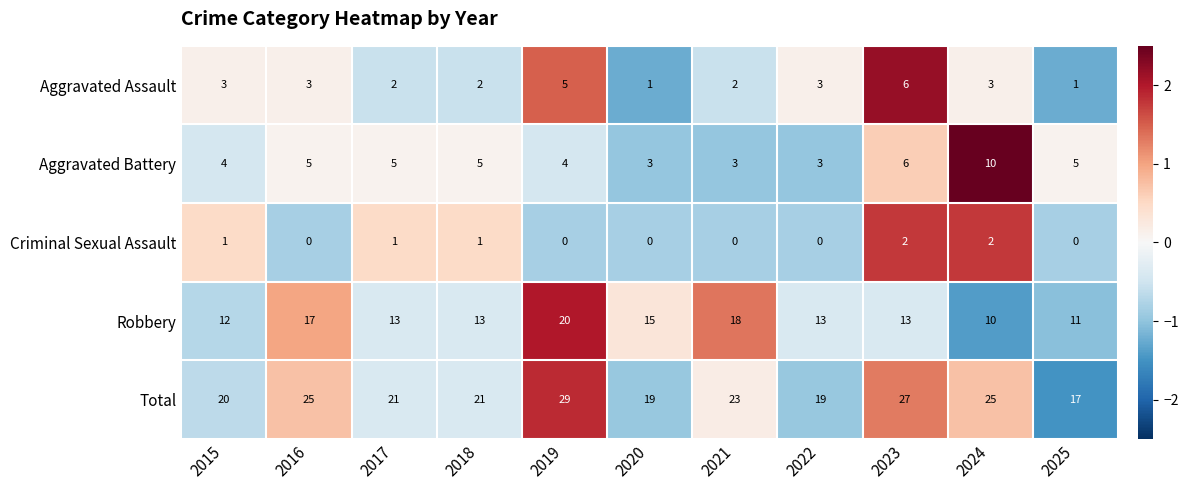

What is the sum of all Criminal Sexual Assault values?

7